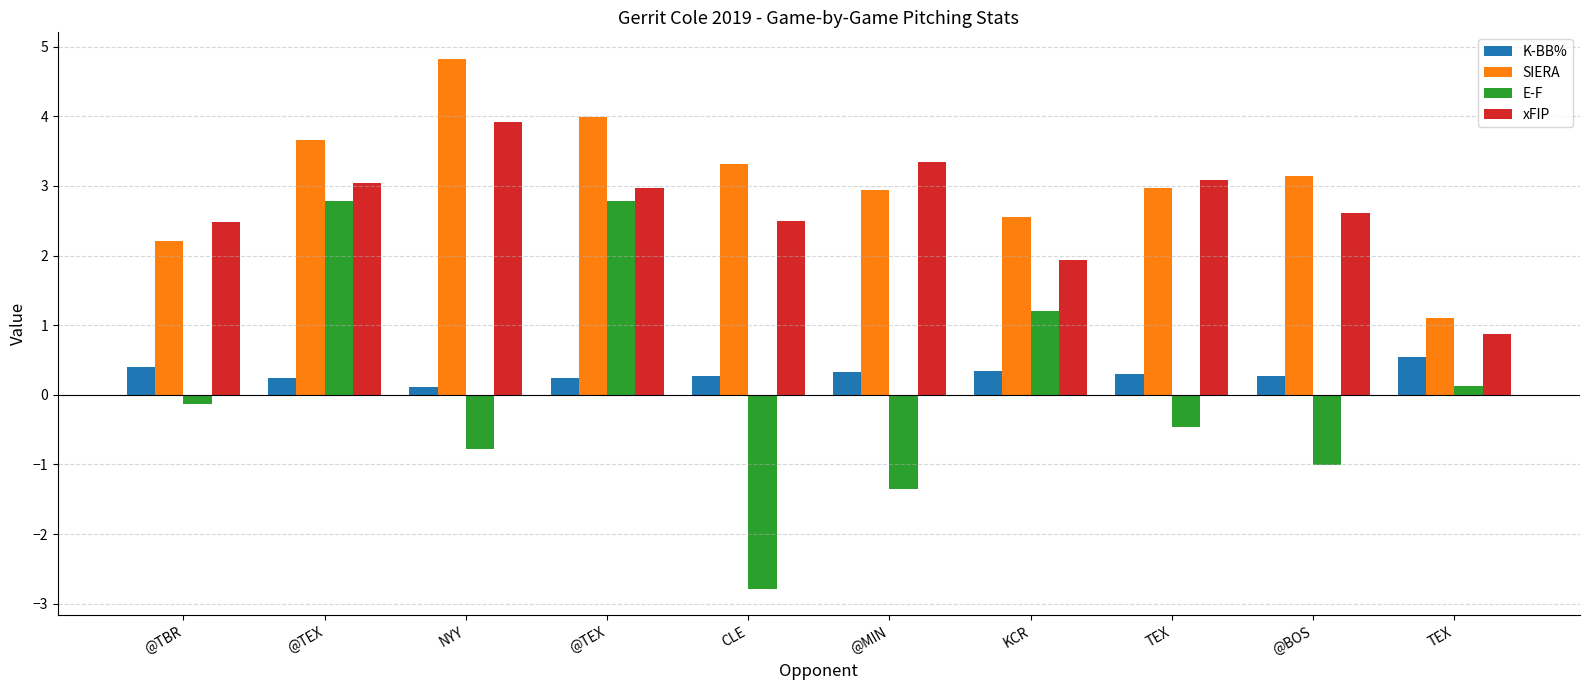

What is the value of the SIERA bar at the 6th from the left?

2.9